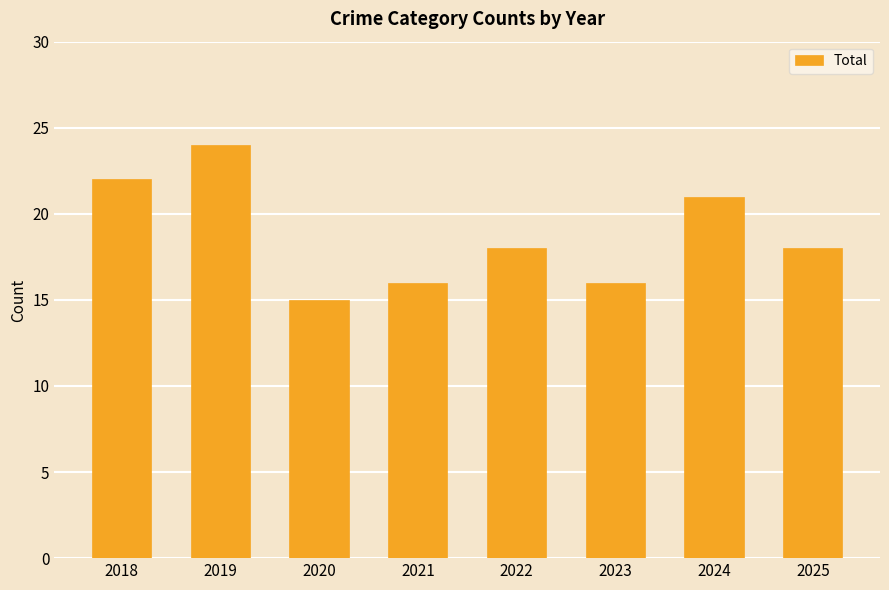

At which label does the data first exceed 18?

2018